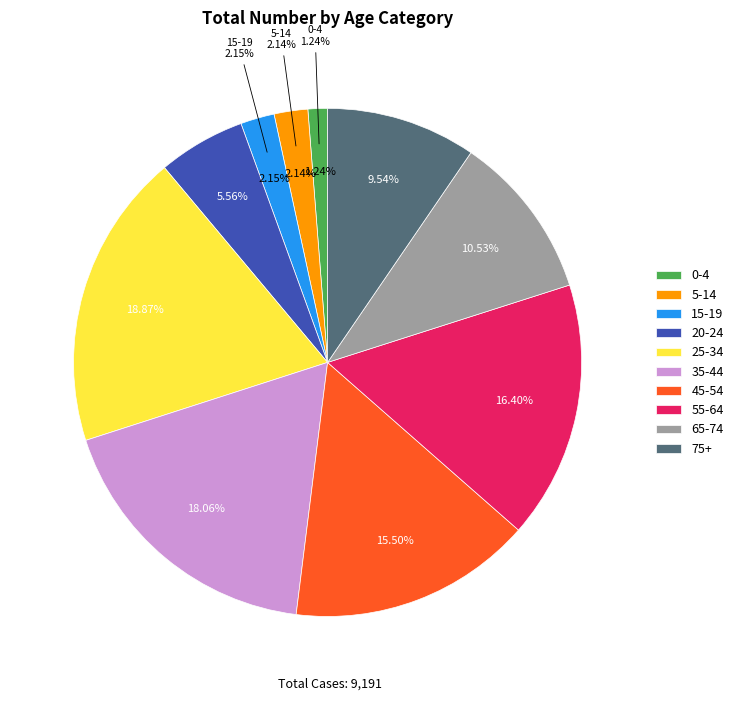

Which category has the smallest portion of the pie?

0-4